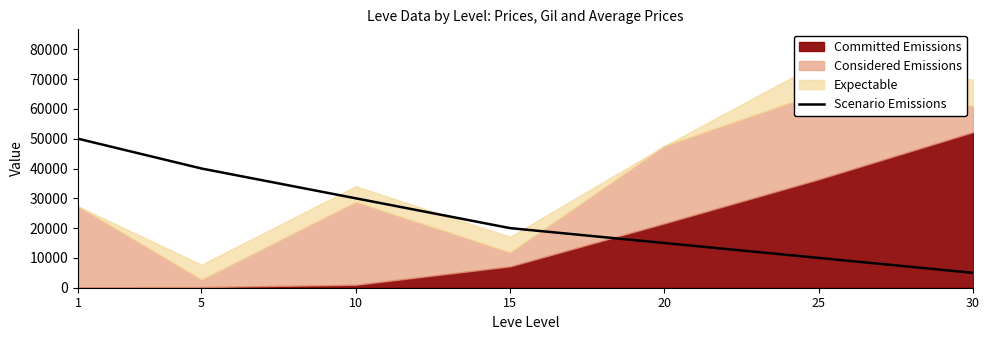

List the labels in order of Scenario Emissions value, largest first.

1, 5, 10, 15, 20, 25, 30